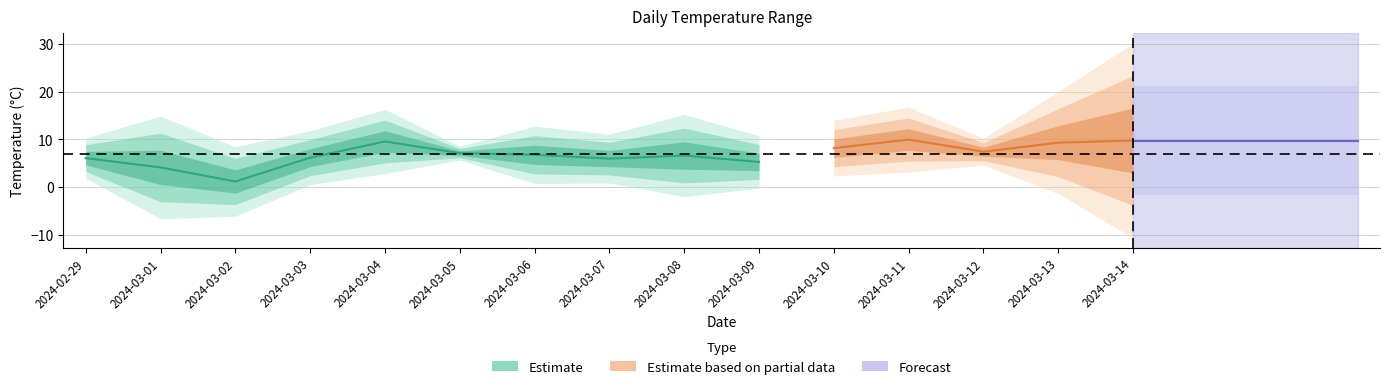

Is the value of temperature_2m_min (°C) at 2024-03-12 greater than the value of temperature_2m_max (°C) at 2024-03-12?

No